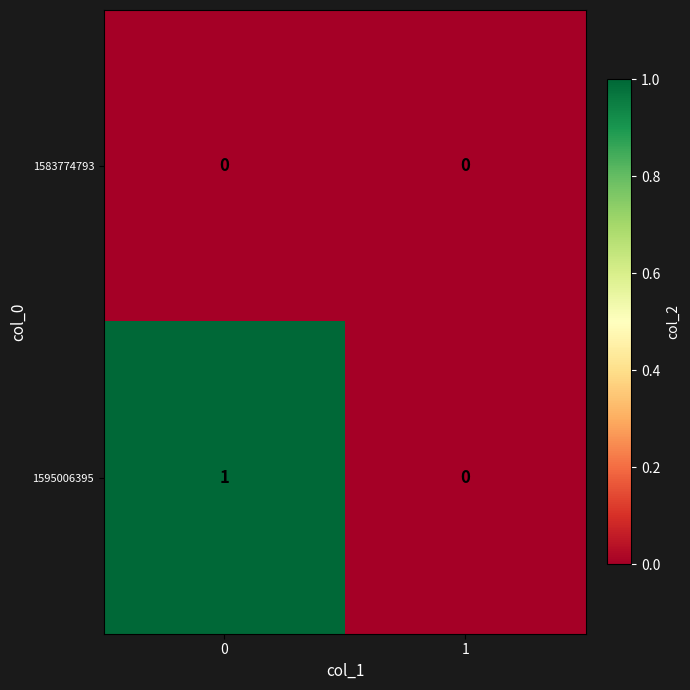

Which series has the widest spread of values?

1595006395